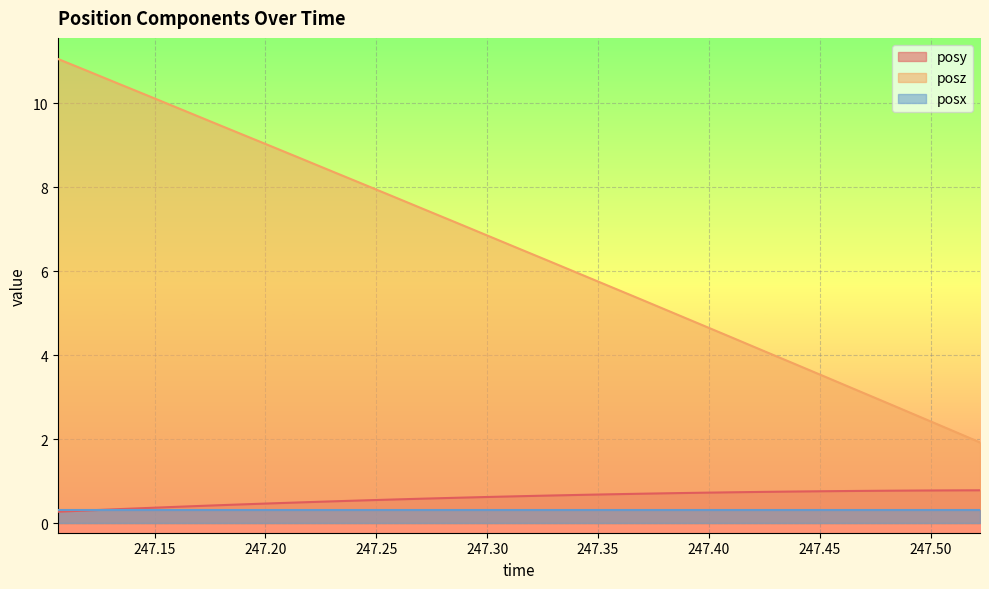

What is the value of the posz point at the 6th from the left?

9.6